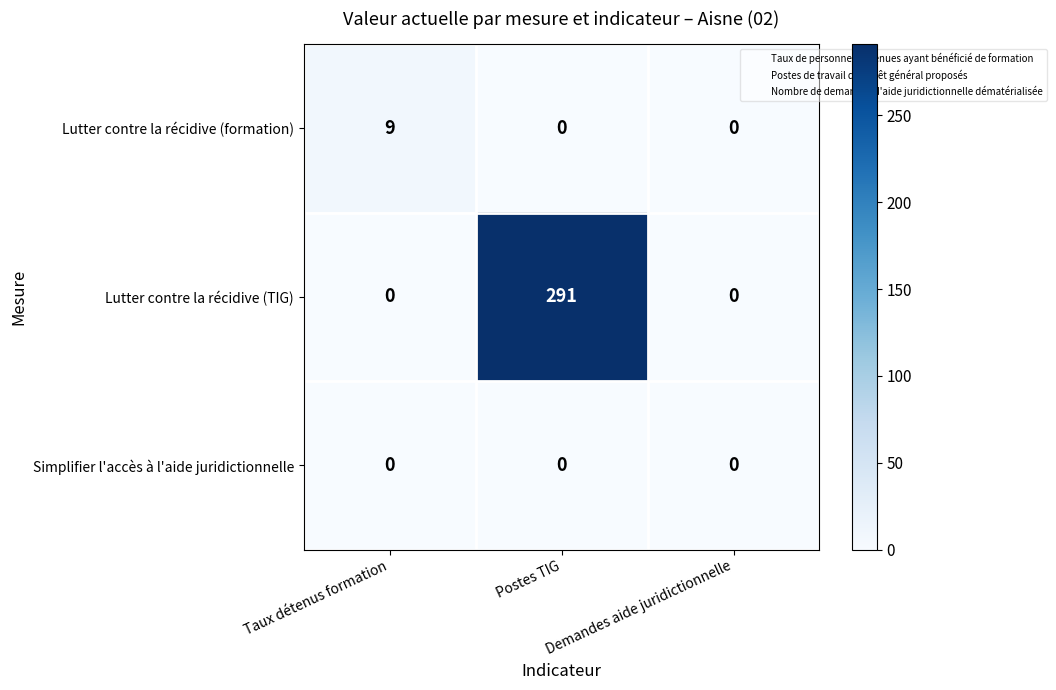

How many Lutter contre la récidive (TIG) values are between 0 and 291?

3